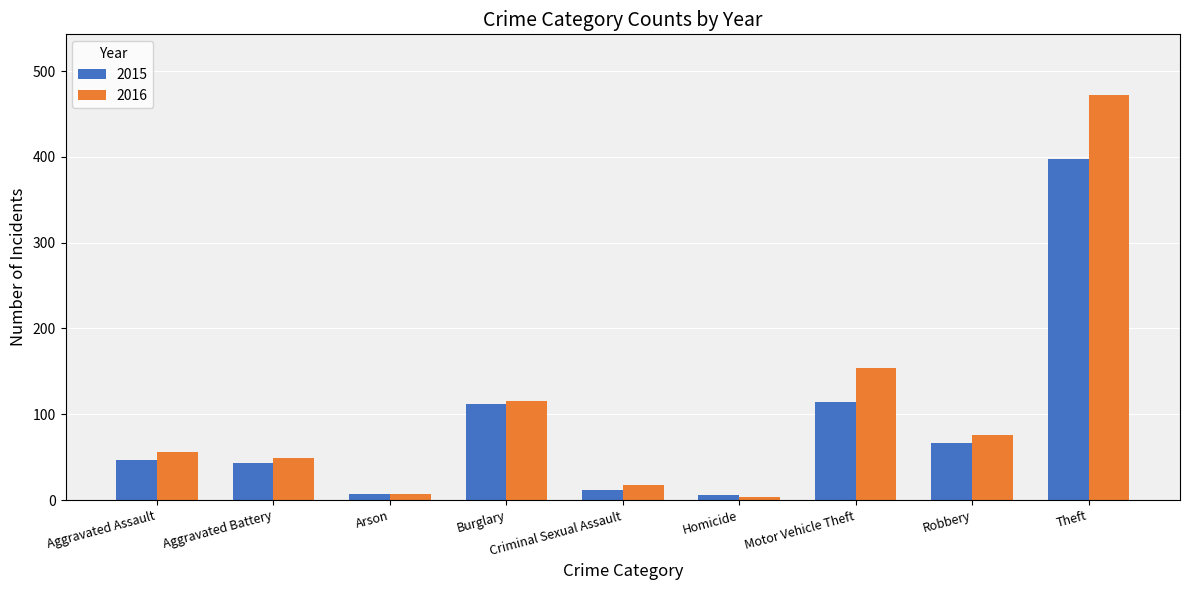

At which label is 2016 closest to 237?

Motor Vehicle Theft